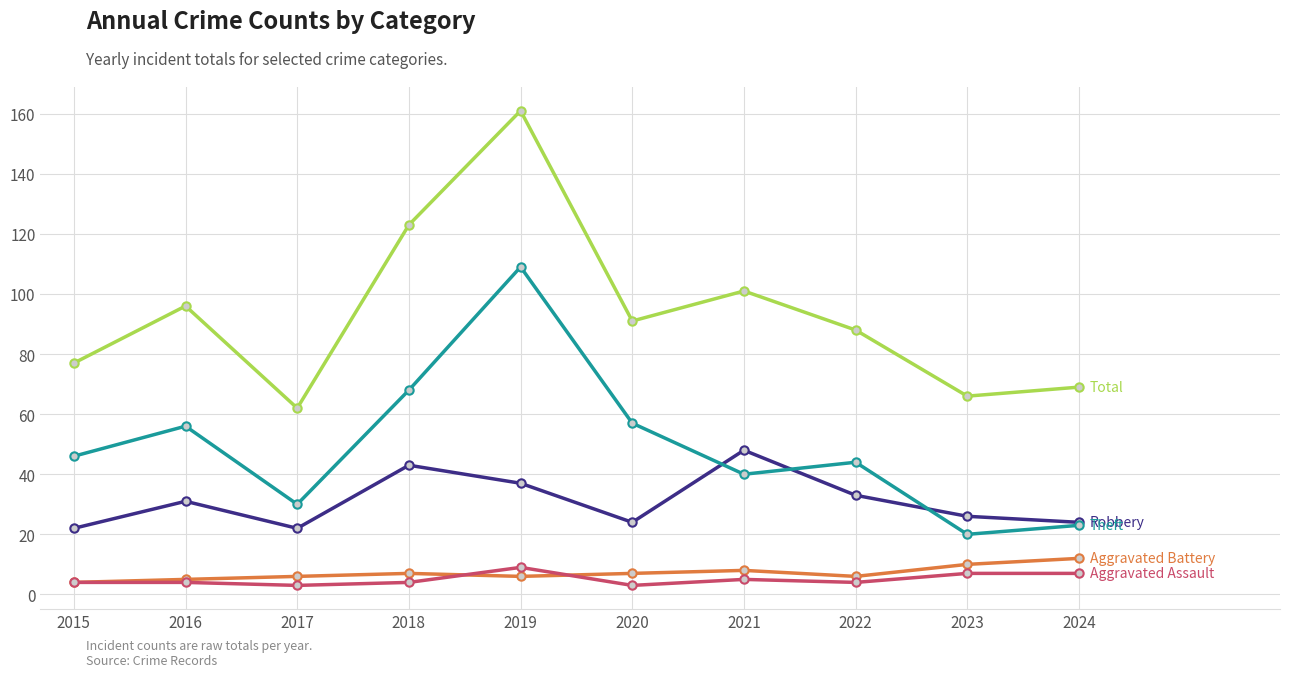

Reading right to left, extract all data points from this chart.

Robbery: 2024=24	2023=26	2022=33	2021=48	2020=24	2019=37	2018=43	2017=22	2016=31	2015=22
Theft: 2024=23	2023=20	2022=44	2021=40	2020=57	2019=109	2018=68	2017=30	2016=56	2015=46
Total: 2024=69	2023=66	2022=88	2021=101	2020=91	2019=161	2018=123	2017=62	2016=96	2015=77
Aggravated Battery: 2024=12	2023=10	2022=6	2021=8	2020=7	2019=6	2018=7	2017=6	2016=5	2015=4
Aggravated Assault: 2024=7	2023=7	2022=4	2021=5	2020=3	2019=9	2018=4	2017=3	2016=4	2015=4